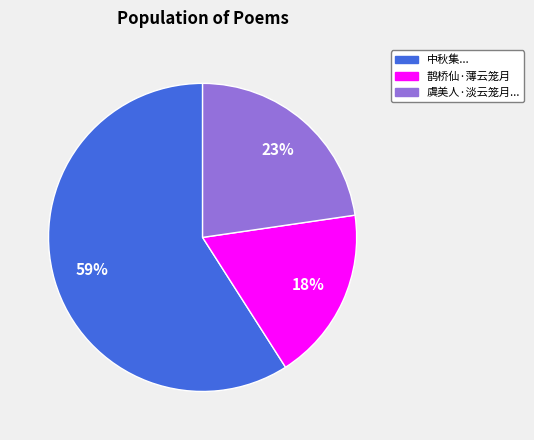

Is there a majority slice in this chart?

Yes